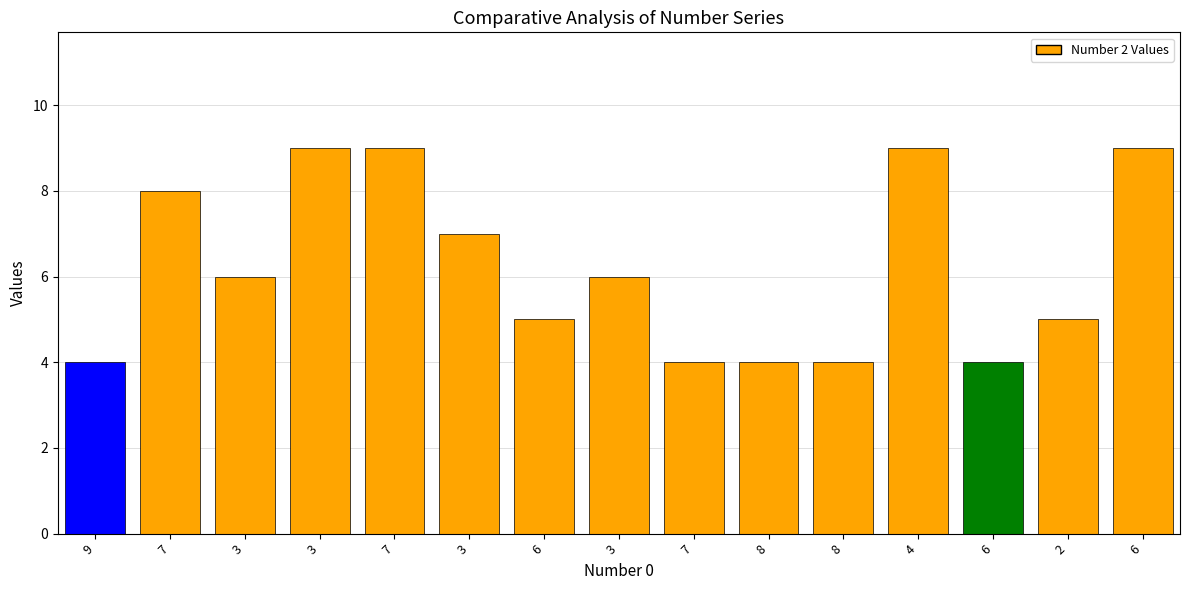

How many series are shown in this chart?

1